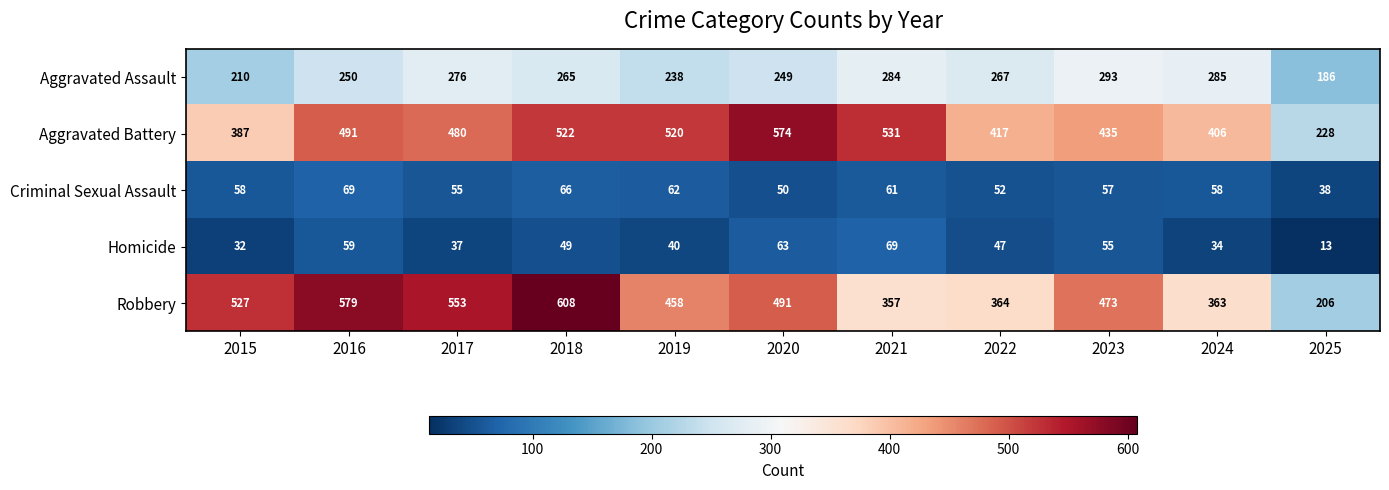

Which category has the highest value across all series?

2018